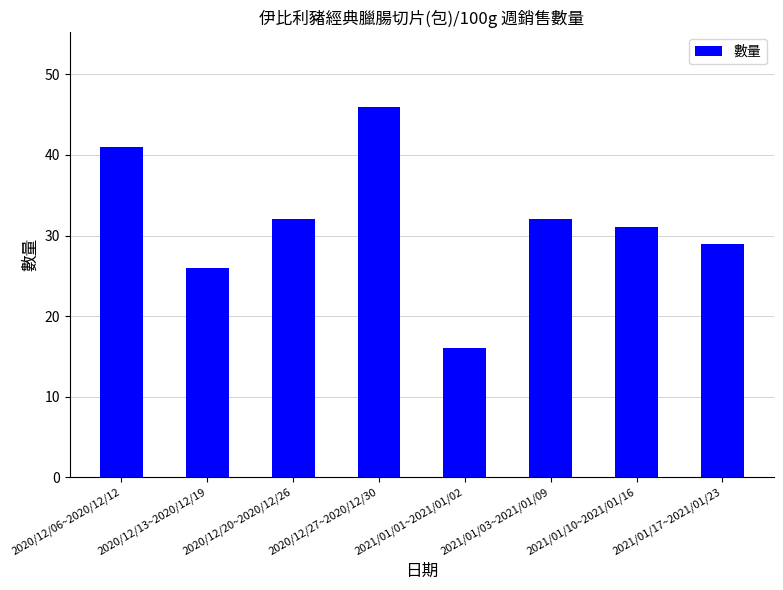

What is the value of the 5th bar from the left?

16